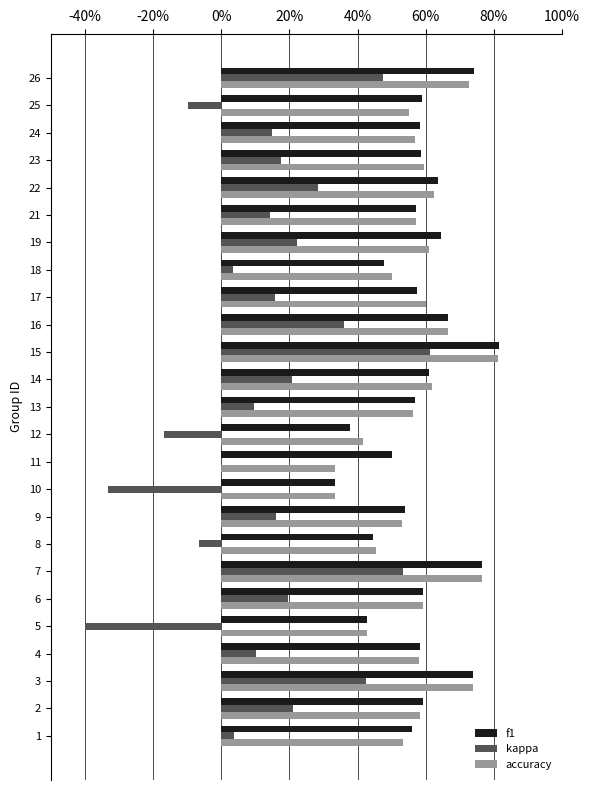

Rank the series by their maximum value, from highest to lowest.

f1, accuracy, kappa